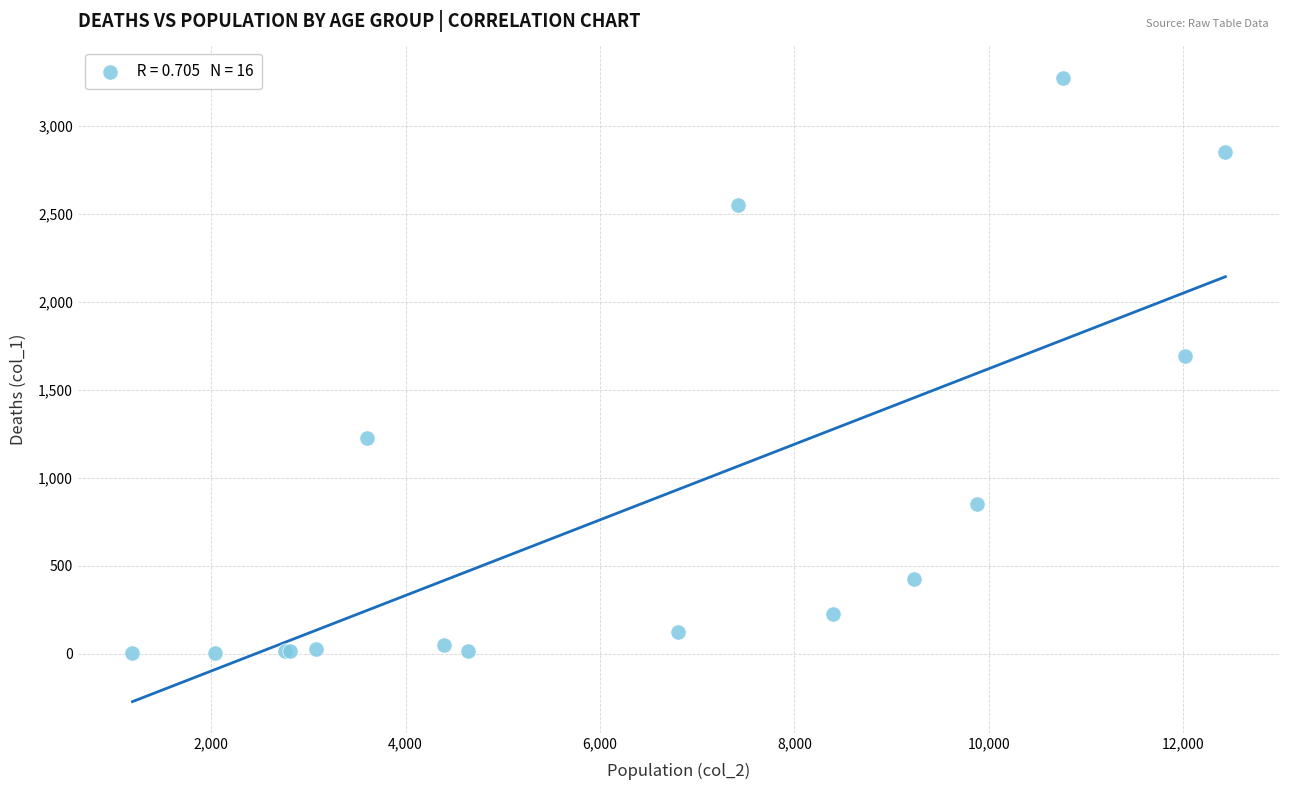

What Y value in the scatter plot is closest to 1638?

1690